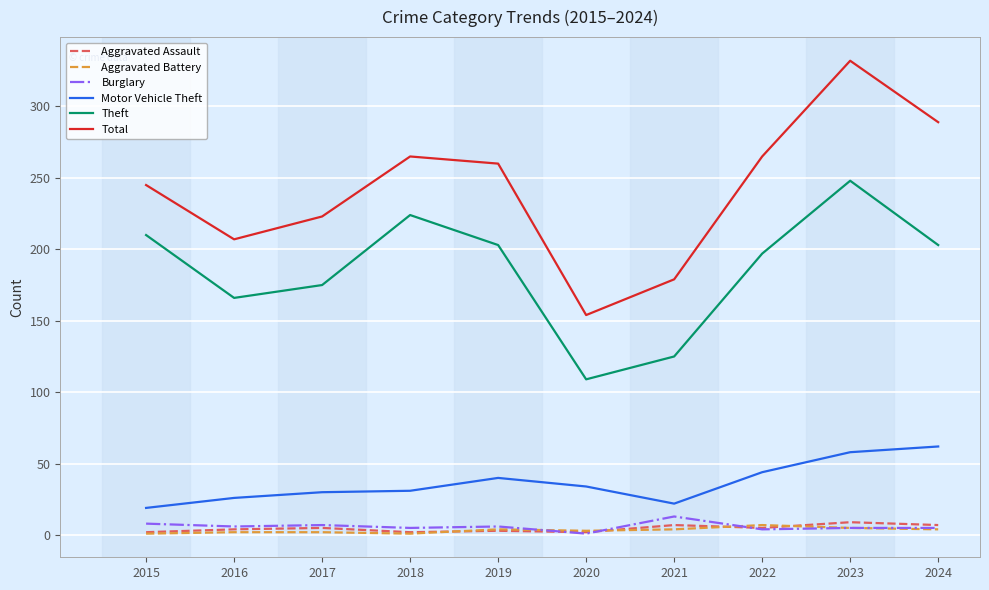

What is the minimum value for Burglary?

1